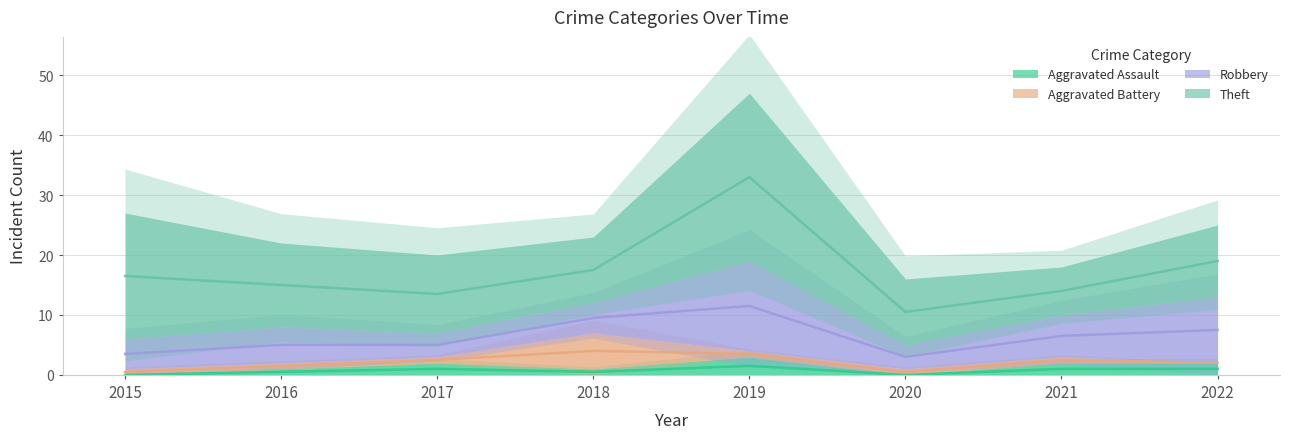

At which category is the sum across all series the highest?

2019